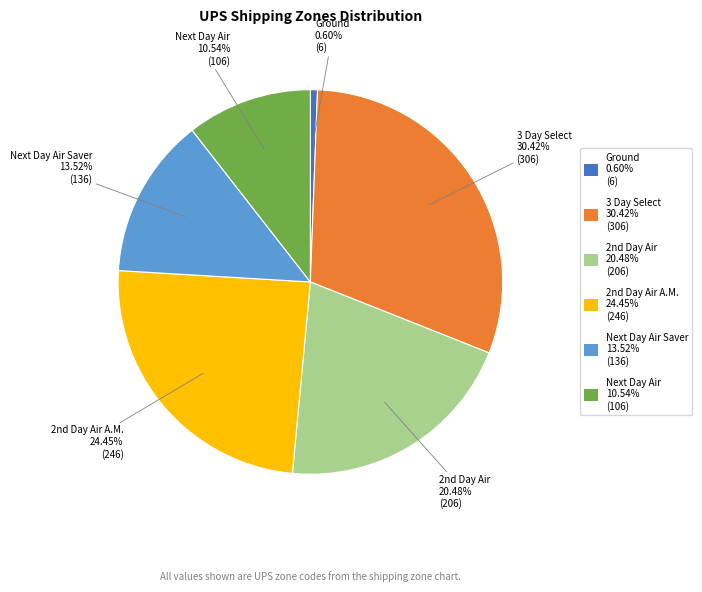

Which category has the smallest portion of the pie?

Ground 0.60% (6)